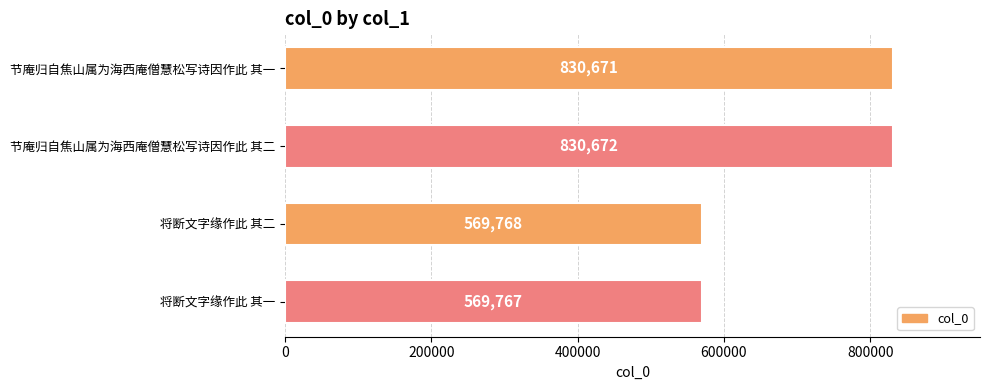

Which label corresponds to the largest value in the chart?

节庵归自焦山属为海西庵僧慧松写诗因作此 其二